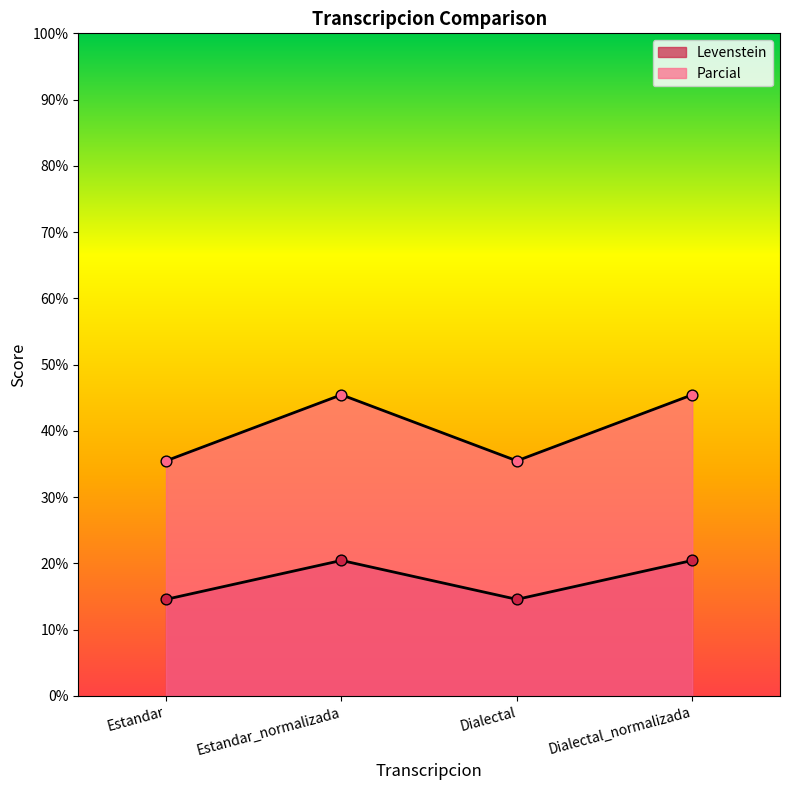

At how many categories does at least one series exceed 42?

2